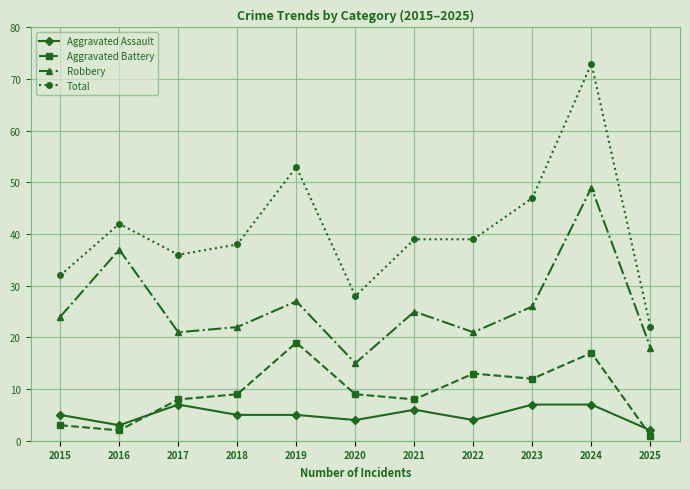

What is the difference between the Aggravated Battery values at 2023 and 2021?

4